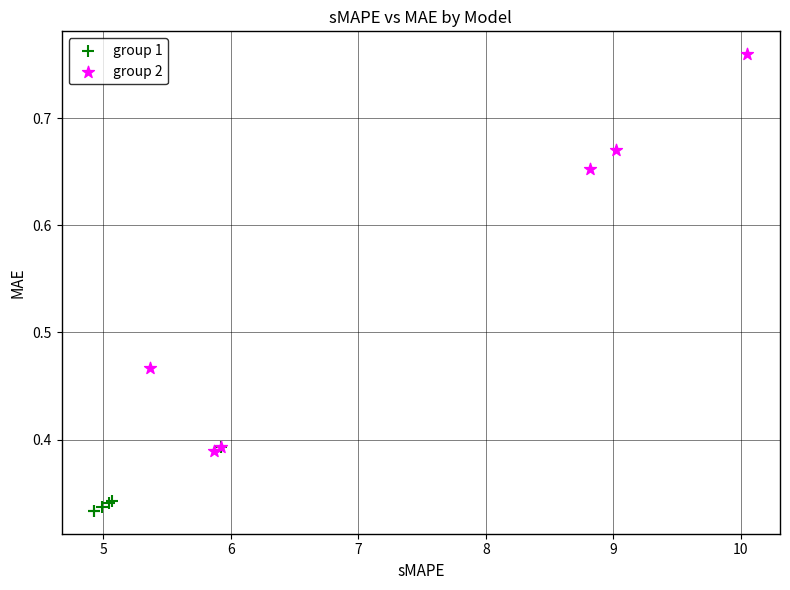

Which series has the widest spread of Y values?

group 2